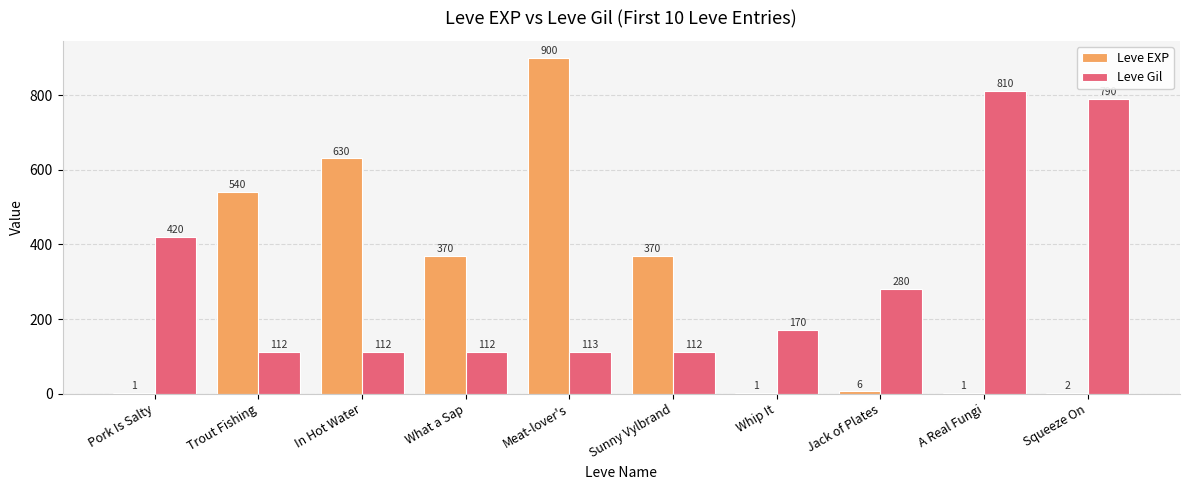

Which series has the largest total across all categories?

Leve Gil